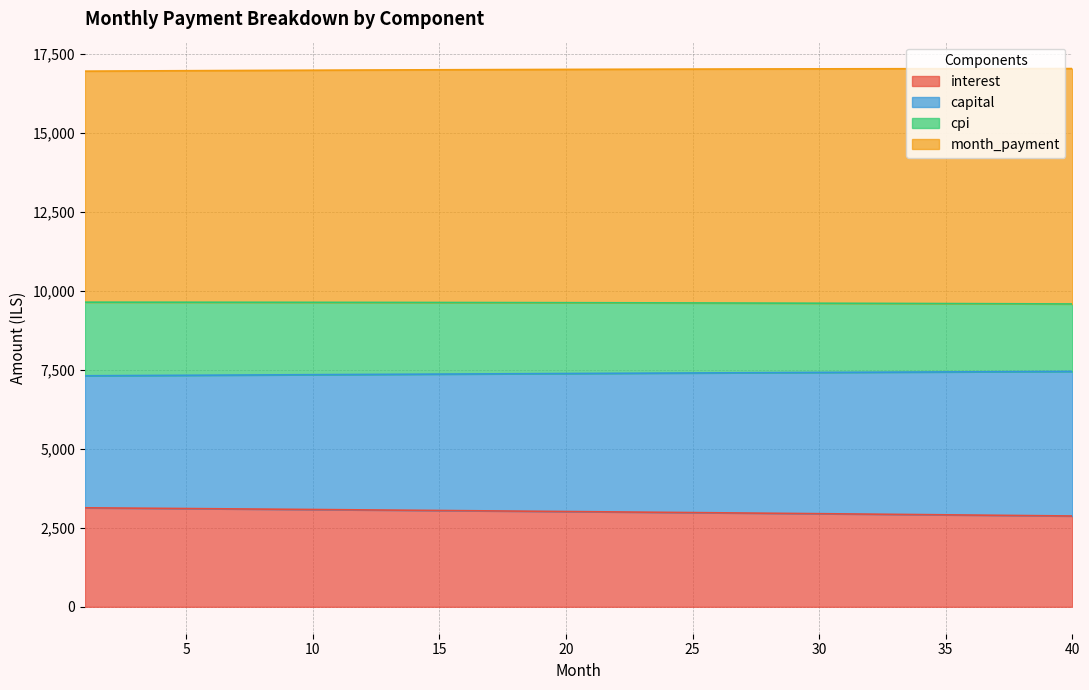

What is the minimum value for interest?

2872.9